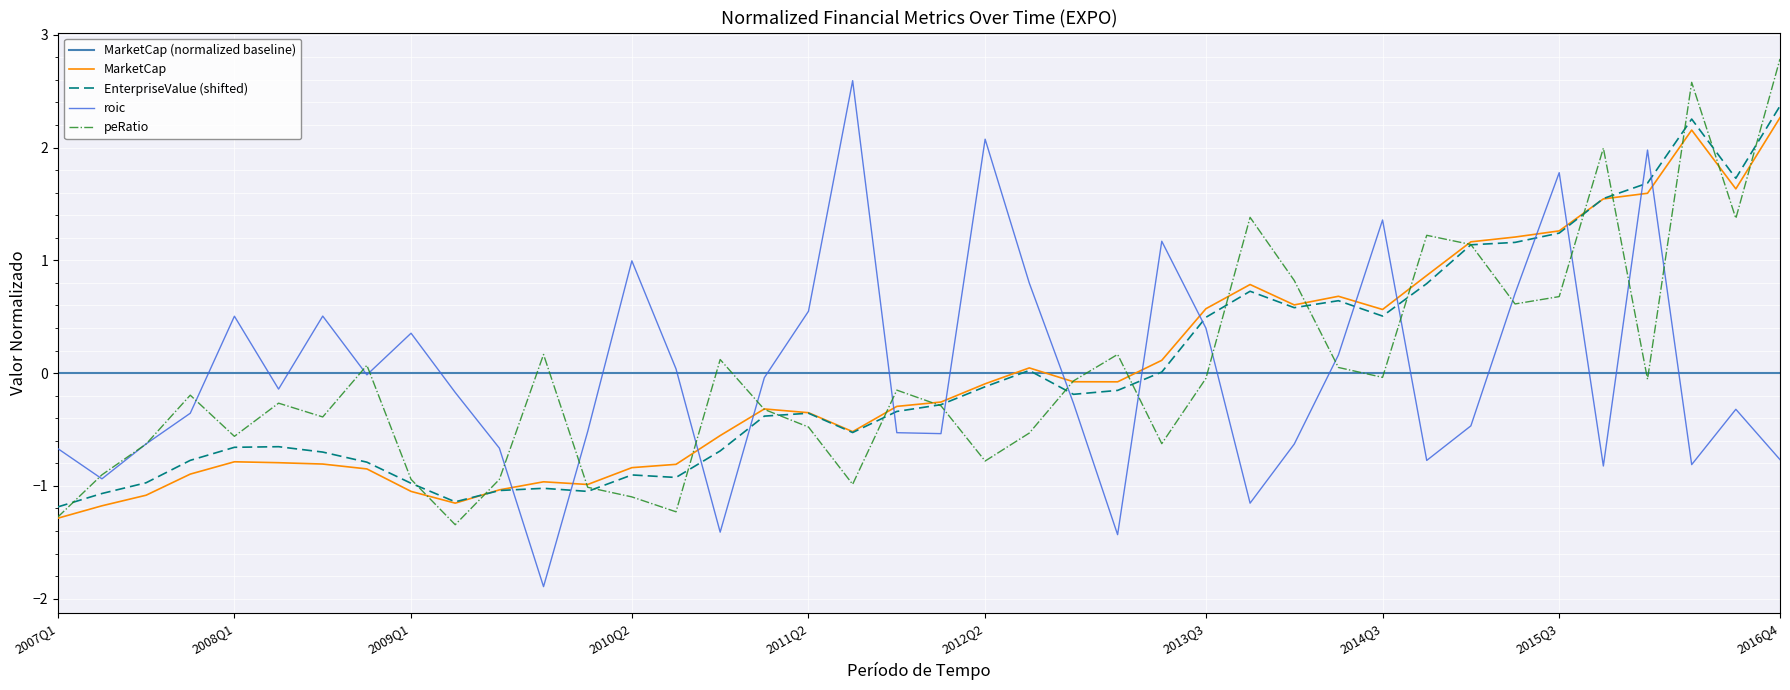

Reading left to right, extract all data points from this chart.

MarketCap: -1.3	-1.2	-1.1	-0.9	-0.8	-0.8	-0.8	-0.8	-1.0	-1.2	-1.0	-1.0	-1.0	-0.8	-0.8	-0.6	-0.3	-0.4	-0.5	-0.3	-0.3	-0.1	0.0	-0.1	-0.1	0.1	0.6	0.8	0.6	0.7	0.6	0.9	1.2	1.2	1.3	1.5	1.6	2.2	1.6	2.3
EnterpriseValue: -1.2	-1.1	-1.0	-0.8	-0.7	-0.7	-0.7	-0.8	-1.0	-1.1	-1.0	-1.0	-1.0	-0.9	-0.9	-0.7	-0.4	-0.4	-0.5	-0.3	-0.3	-0.1	0.0	-0.2	-0.2	0.0	0.5	0.7	0.6	0.6	0.5	0.8	1.1	1.2	1.2	1.5	1.7	2.3	1.7	2.4
roic: -0.7	-0.9	-0.6	-0.4	0.5	-0.1	0.5	-0.0	0.4	-0.2	-0.7	-1.9	-0.5	1.0	0.0	-1.4	-0.0	0.5	2.6	-0.5	-0.5	2.1	0.8	-0.3	-1.4	1.2	0.4	-1.2	-0.6	0.2	1.4	-0.8	-0.5	0.7	1.8	-0.8	2.0	-0.8	-0.3	-0.8
peRatio: -1.3	-0.9	-0.6	-0.2	-0.6	-0.3	-0.4	0.1	-0.9	-1.3	-0.9	0.2	-1.0	-1.1	-1.2	0.1	-0.3	-0.5	-1.0	-0.2	-0.3	-0.8	-0.5	-0.1	0.2	-0.6	-0.0	1.4	0.8	0.1	-0.0	1.2	1.1	0.6	0.7	2.0	-0.1	2.6	1.4	2.8